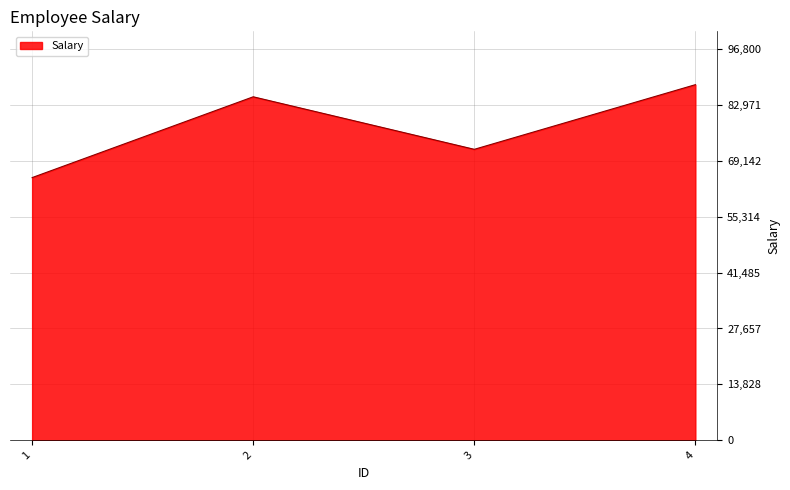

Where is the data nearest to the value 76500?

3